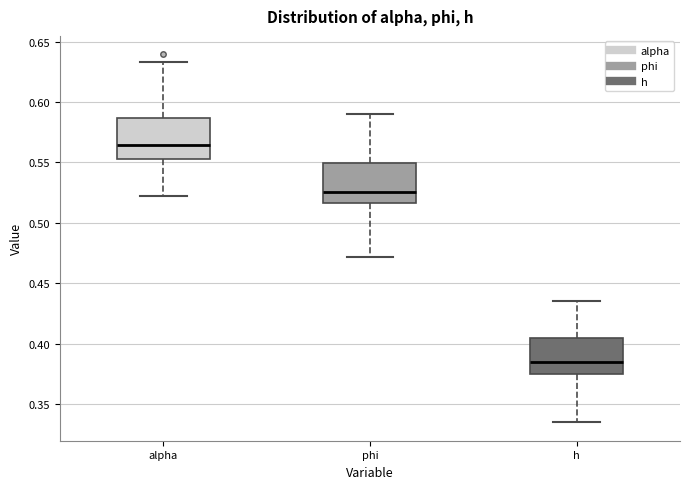

Which box has the lowest median line?

h